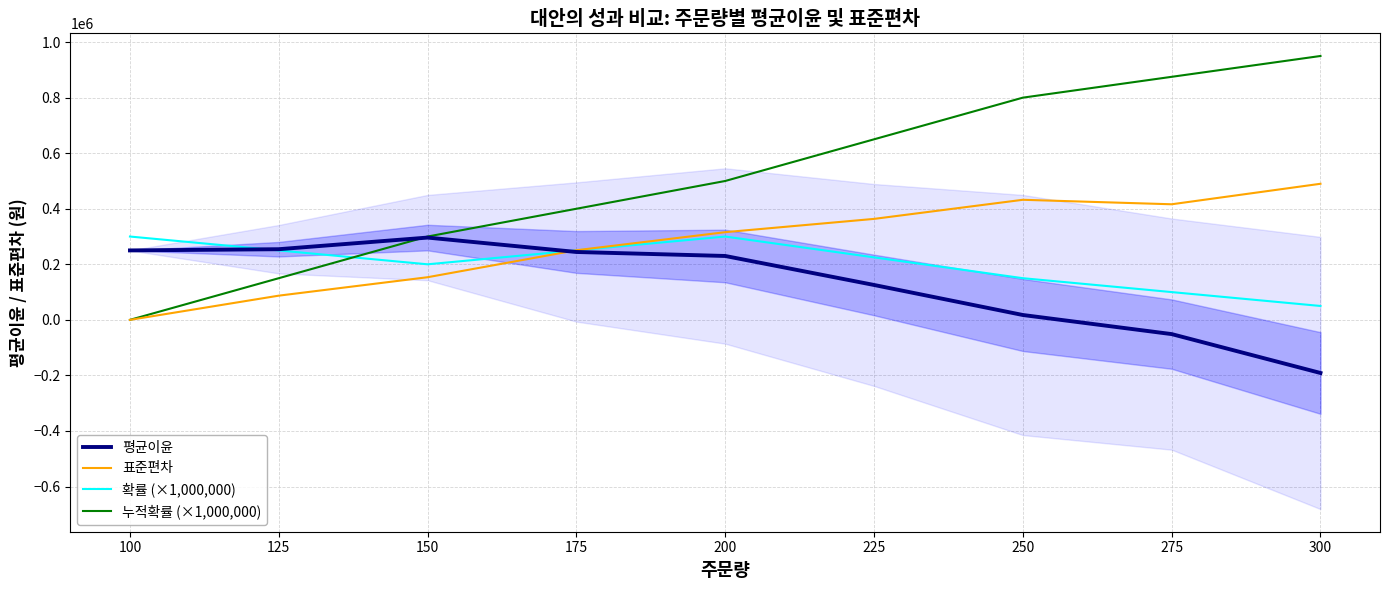

At which category does 주문량 reach its first local valley?

275